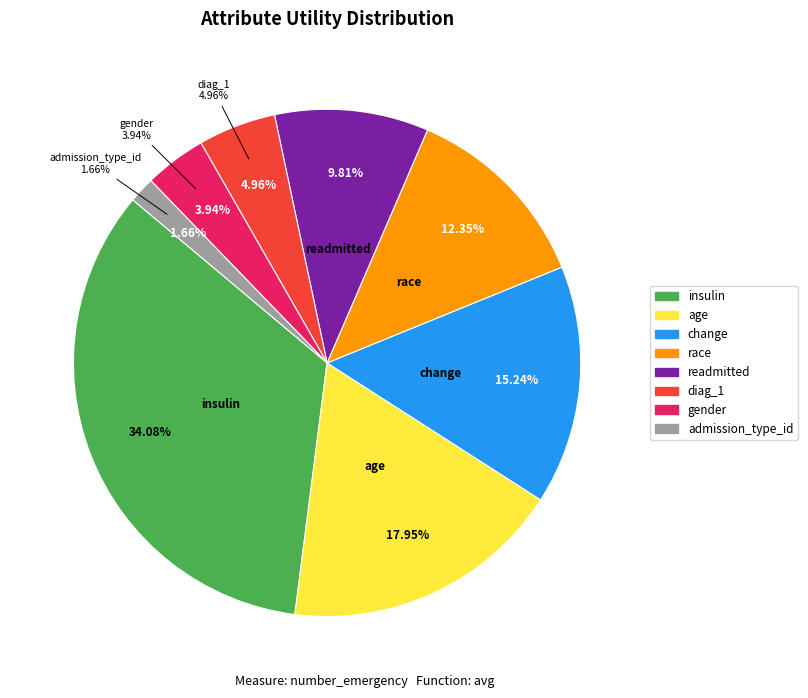

To the nearest percent, what portion does age represent?

18%